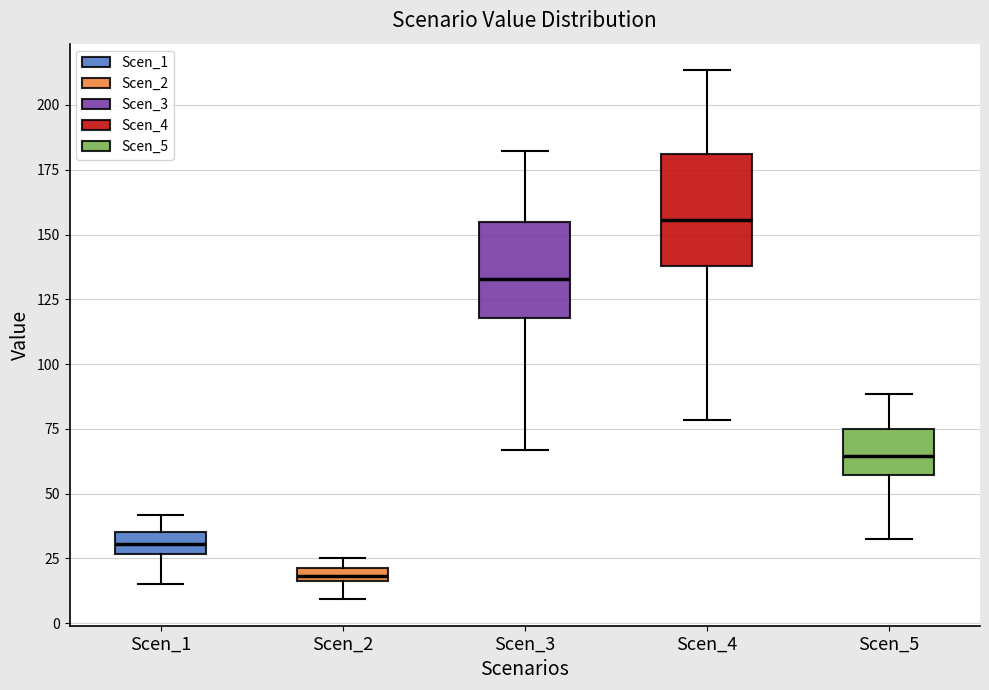

Where does the upper whisker of the box for Scen_4 end on the y-axis? The values are not printed on the chart, so give them approximately, as read against the axis.

215